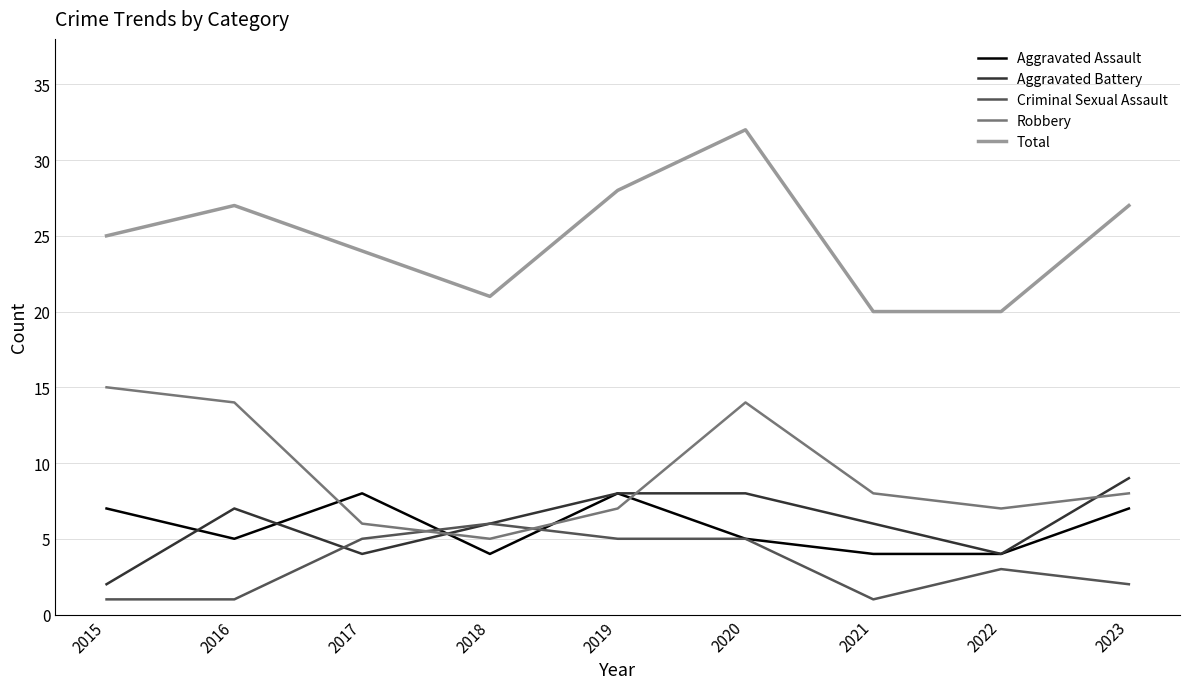

How many distinct data groups are displayed?

5